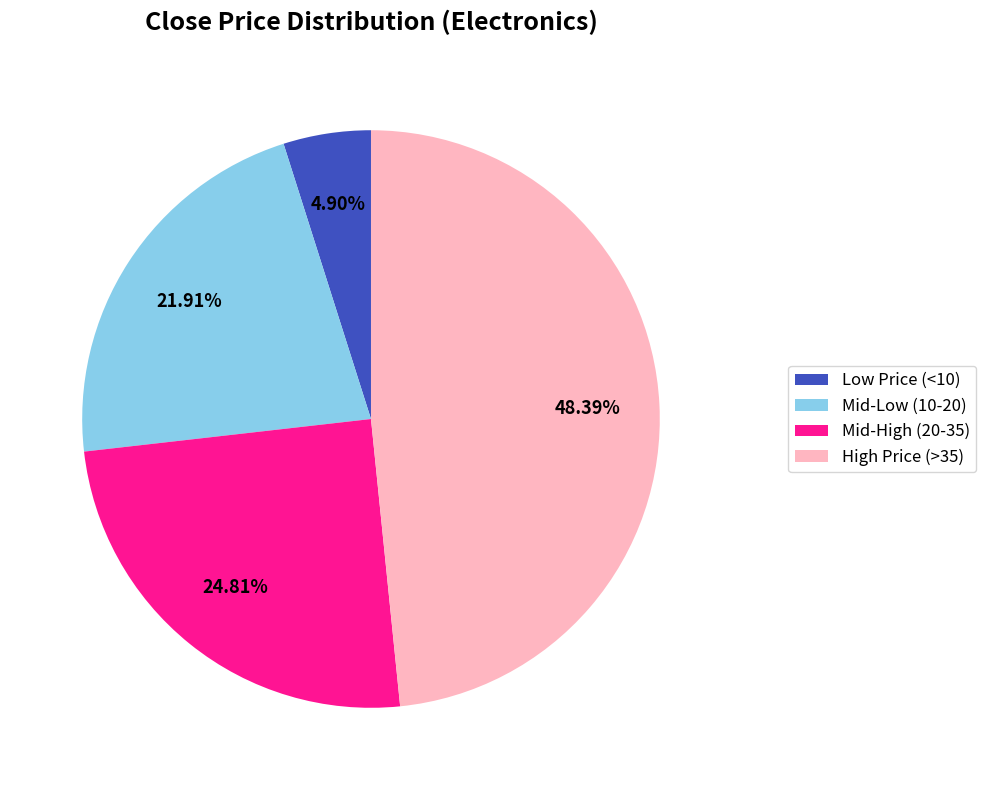

Between Mid-Low (10-20) and High Price (>35), which is larger?

High Price (>35)